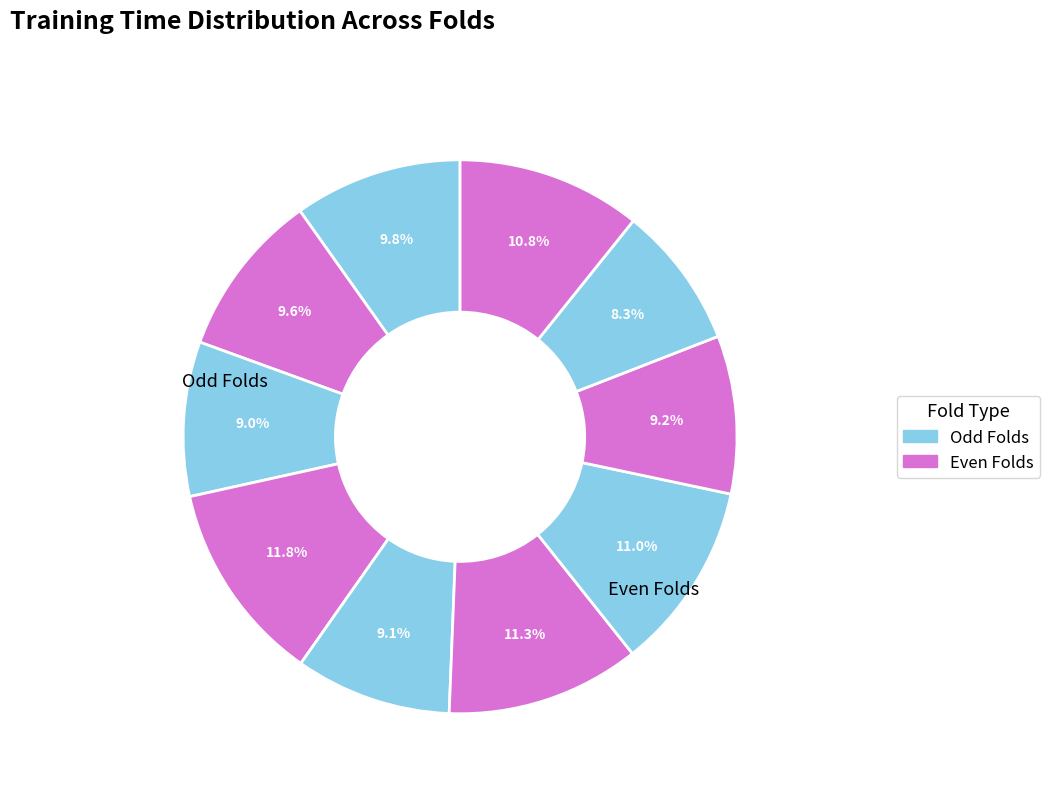

To the nearest percent, what is the difference between the largest and smallest slice percentages?

3%